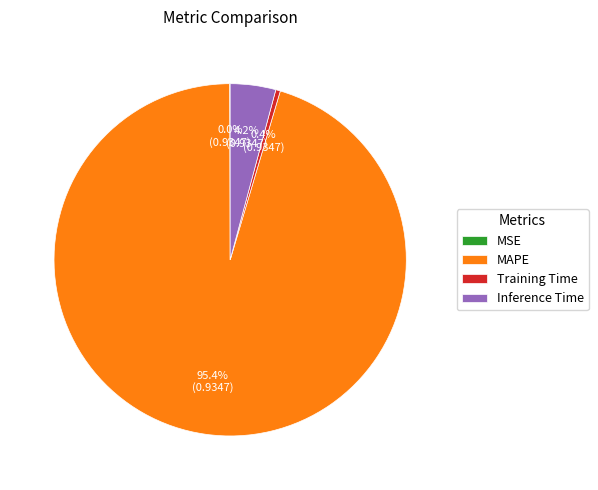

Is MAPE the majority of the pie?

Yes